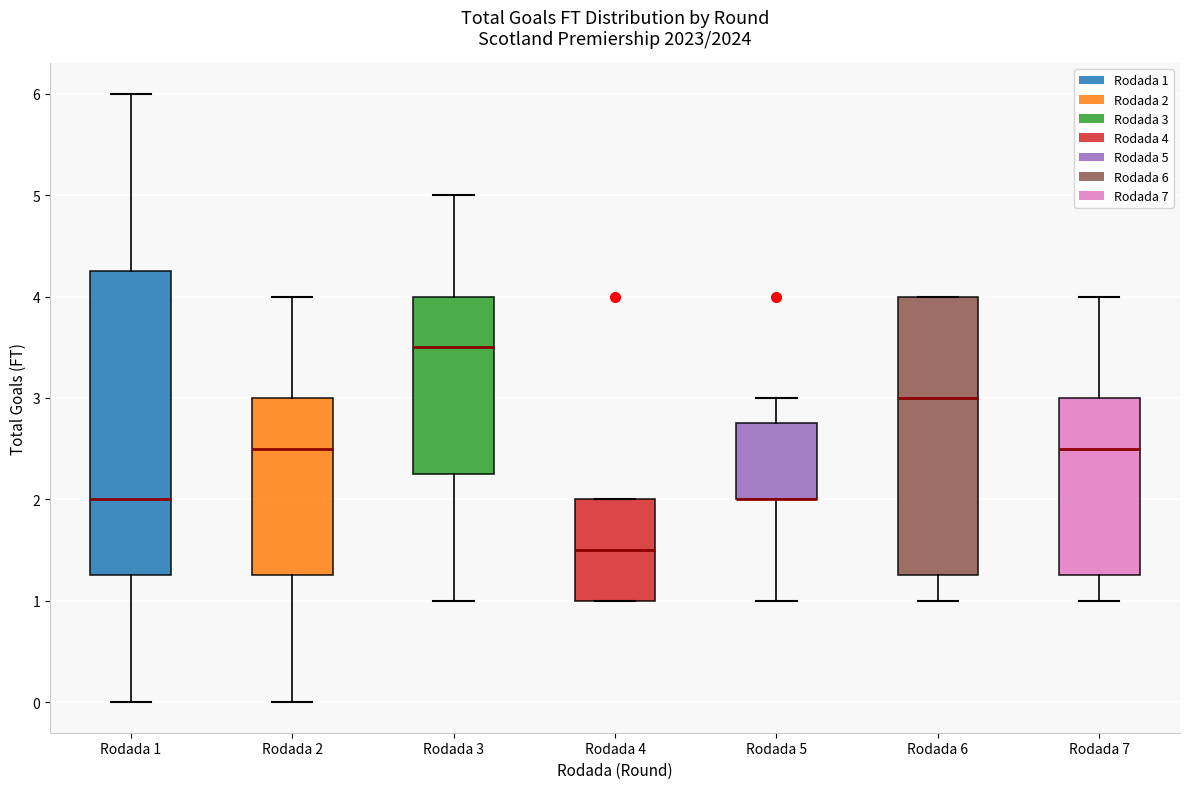

Reading left to right, read every box against the y-axis: the position of its median line, the range the box covers, and the ends of its whiskers. The values are not printed on the chart, so give them approximately, as read against the axis.

Rodada 1: median 2.0, box 1.3 to 4.3, whiskers 0.0 to 6.0
Rodada 2: median 2.5, box 1.3 to 3.0, whiskers 0.0 to 4.0
Rodada 3: median 3.5, box 2.3 to 4.0, whiskers 1.0 to 5.0
Rodada 4: median 1.5, box 1.0 to 2.0, whiskers 1.0 to 2.0
Rodada 5: median 2.0 (drawn on the box's lower edge), box 2.0 to 2.8, whiskers 1.0 to 3.0
Rodada 6: median 3.0, box 1.3 to 4.0, whiskers 1.0 to 4.0
Rodada 7: median 2.5, box 1.3 to 3.0, whiskers 1.0 to 4.0